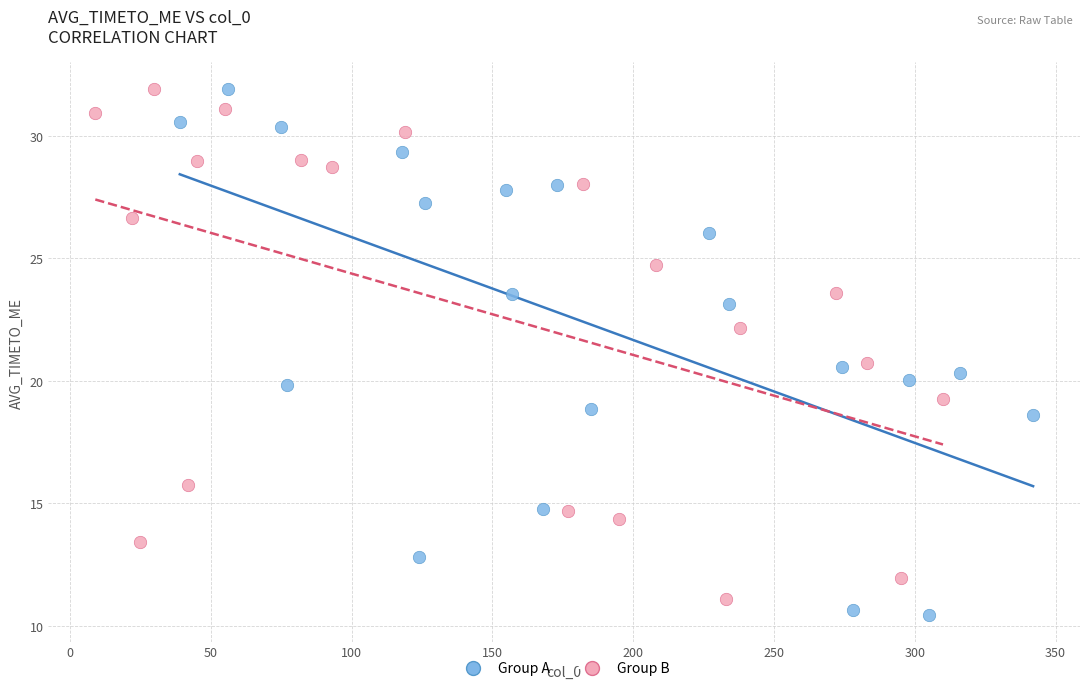

Which series contains the lowest Y value?

Group A